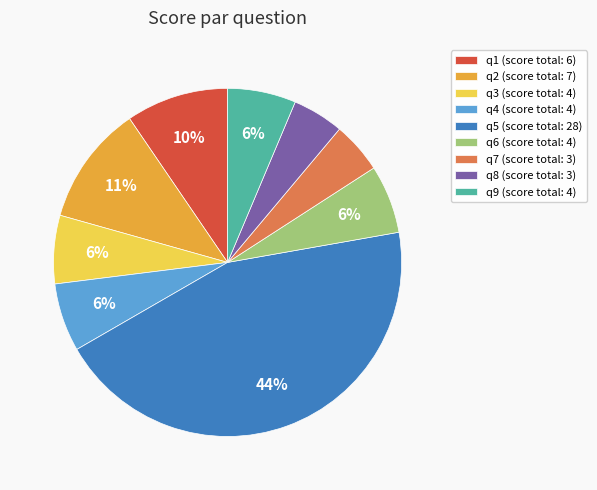

Which slice is the largest?

q5